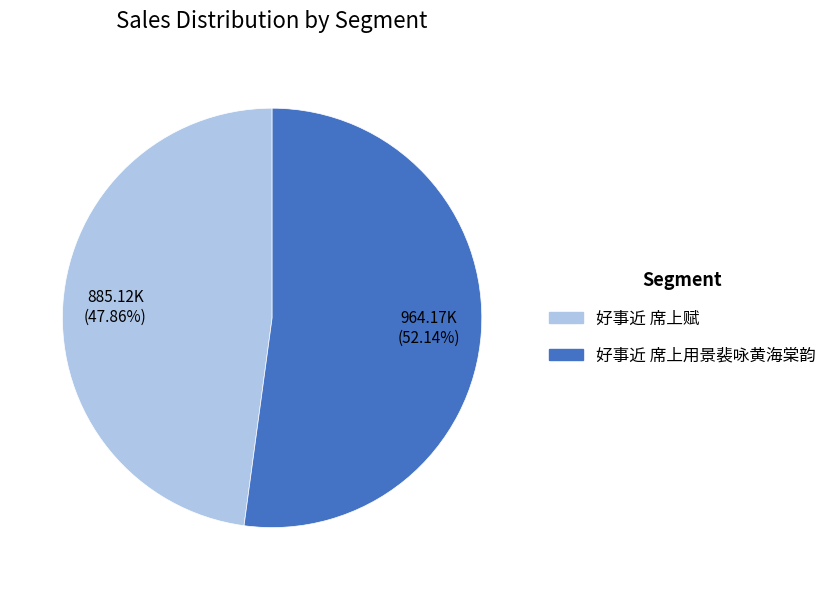

Which has a higher value, 好事近 席上赋 or 好事近 席上用景裴咏黄海棠韵?

好事近 席上用景裴咏黄海棠韵